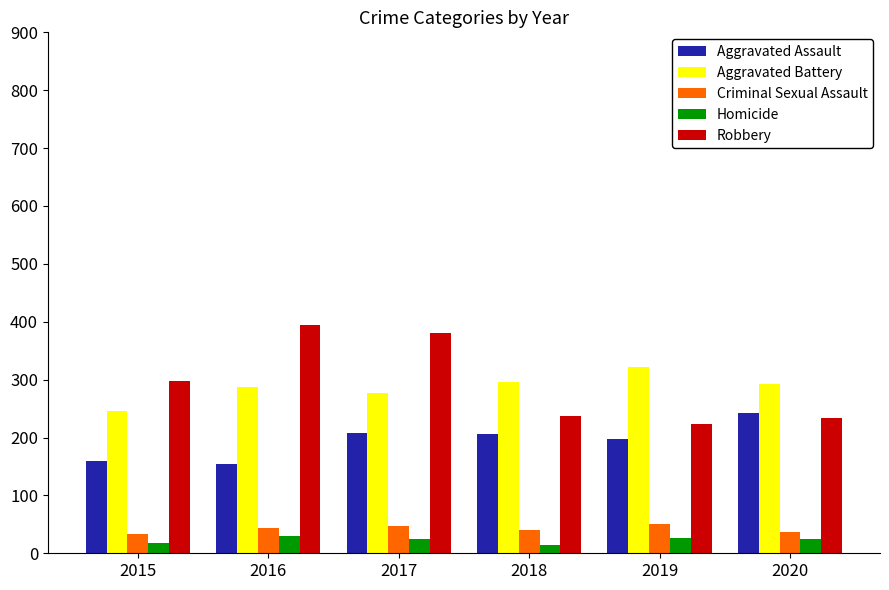

Is it true that Aggravated Battery equals 288 at 2016?

True